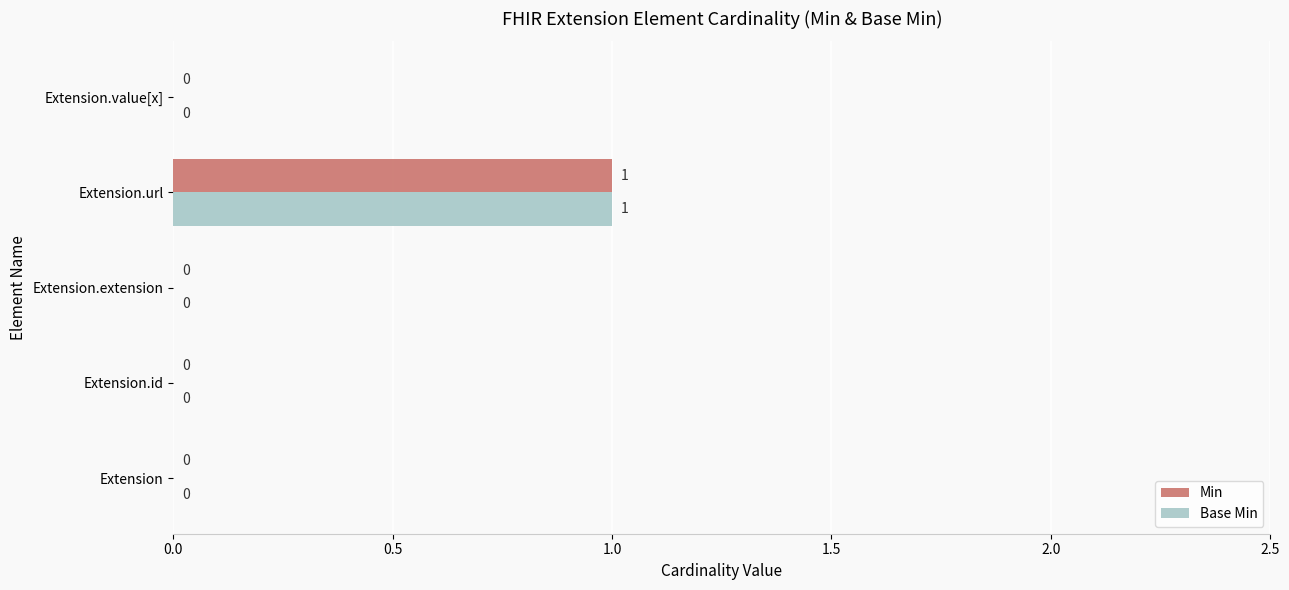

Which category has the highest value in the Min series?

Extension.url